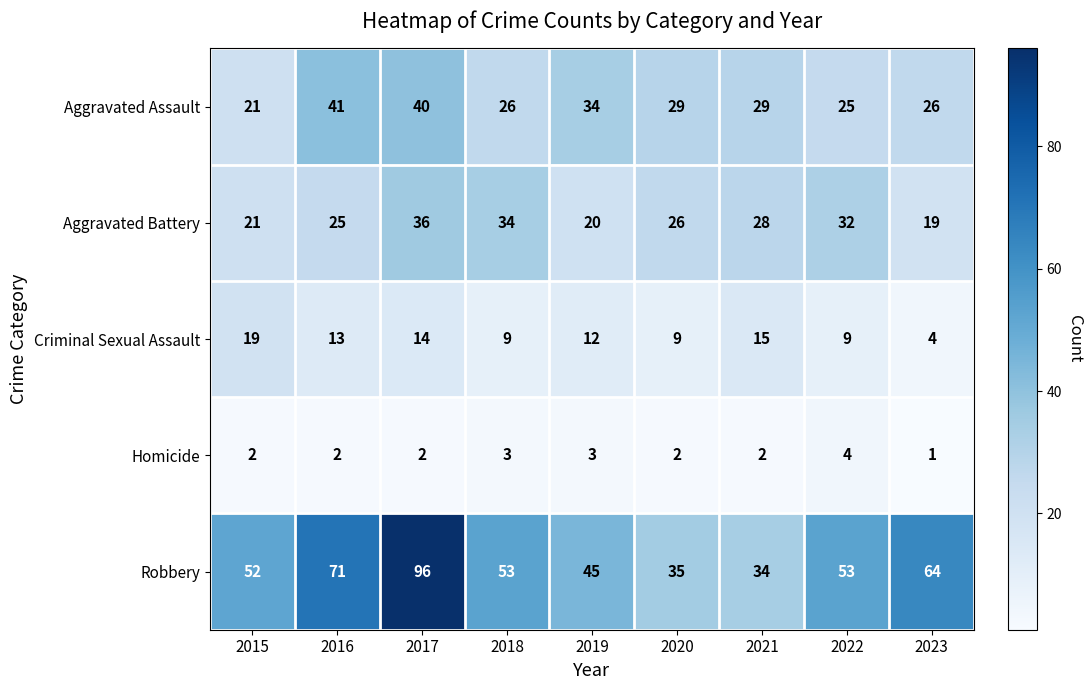

List the series in order of their peak value, highest first.

Robbery, Aggravated Assault, Aggravated Battery, Criminal Sexual Assault, Homicide